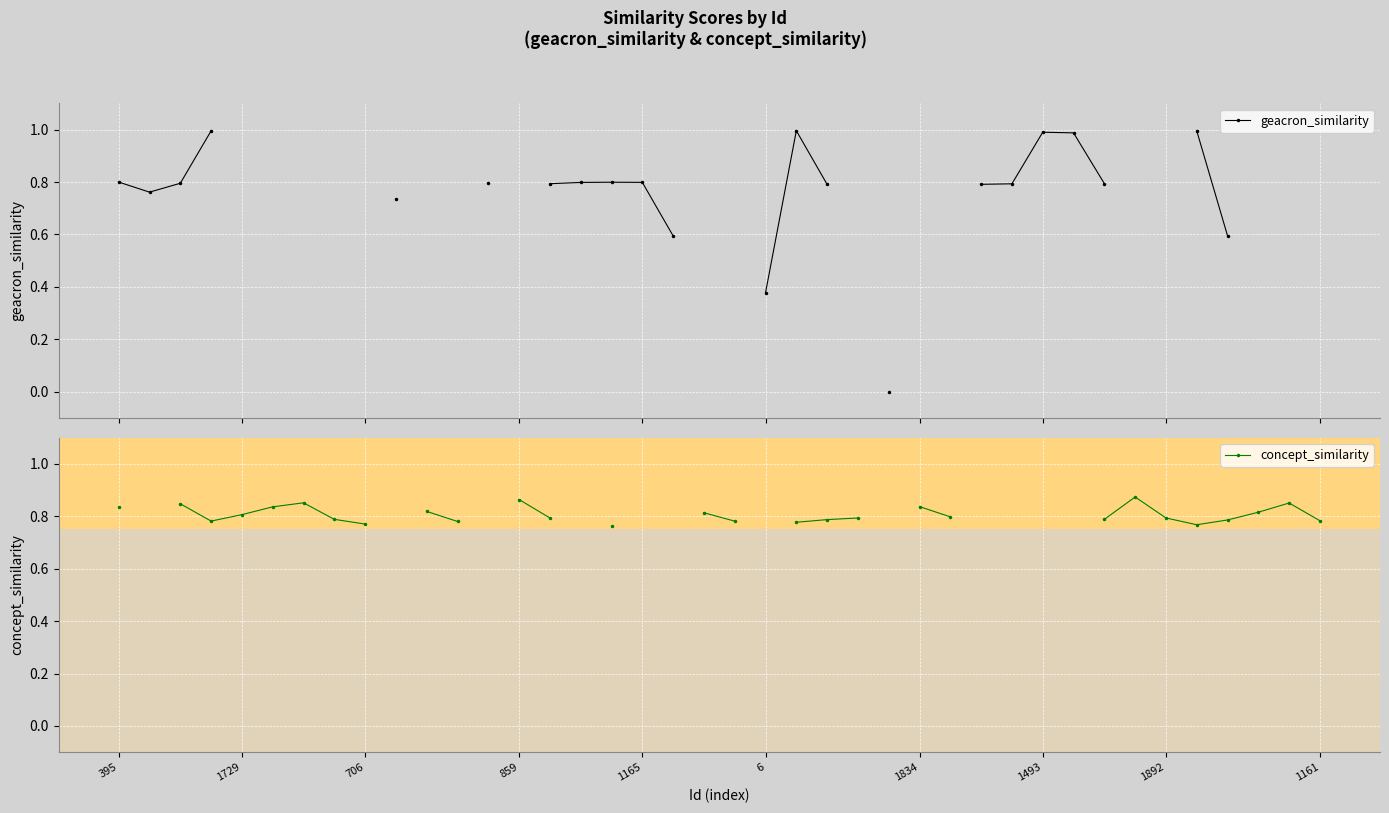

Where is geacron_similarity nearest to the value 0?

25